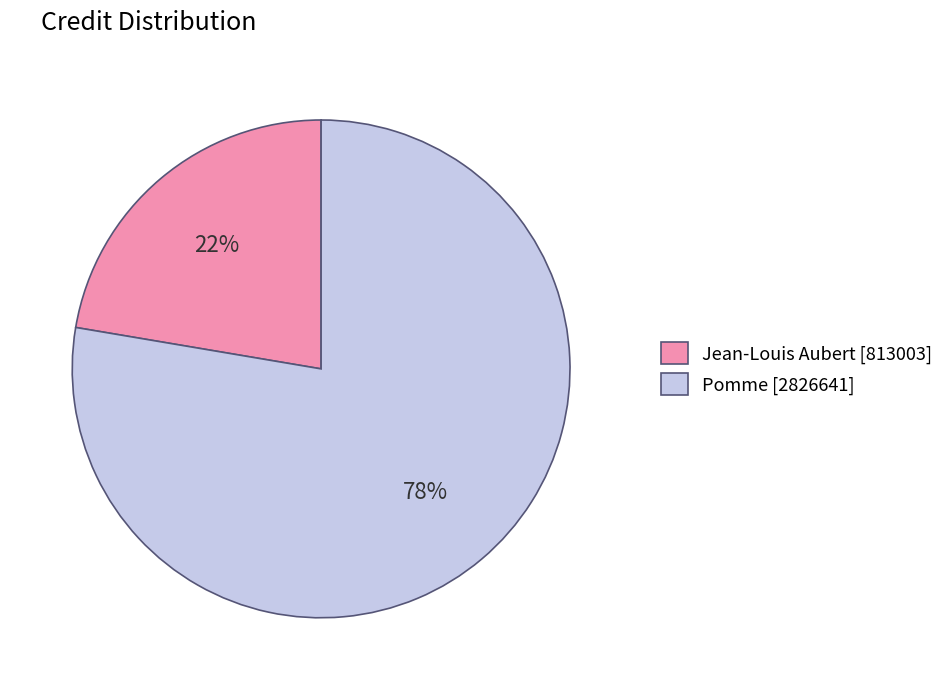

Do Jean-Louis Aubert [813003] and Pomme [2826641] together represent more than half of the pie?

Yes